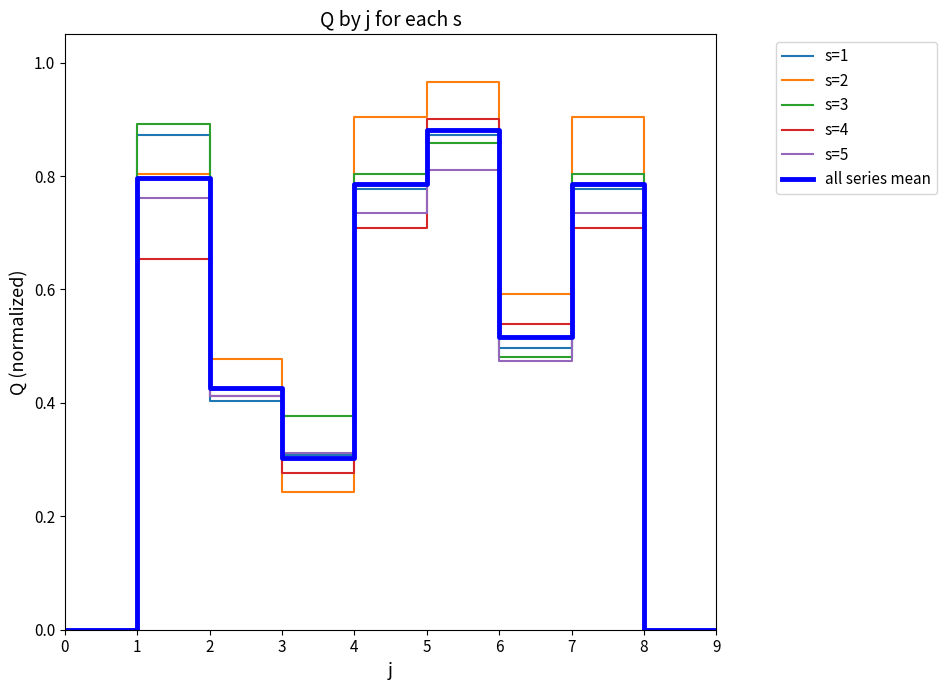

Between 2 and 8, which series saw the biggest shift?

s=2